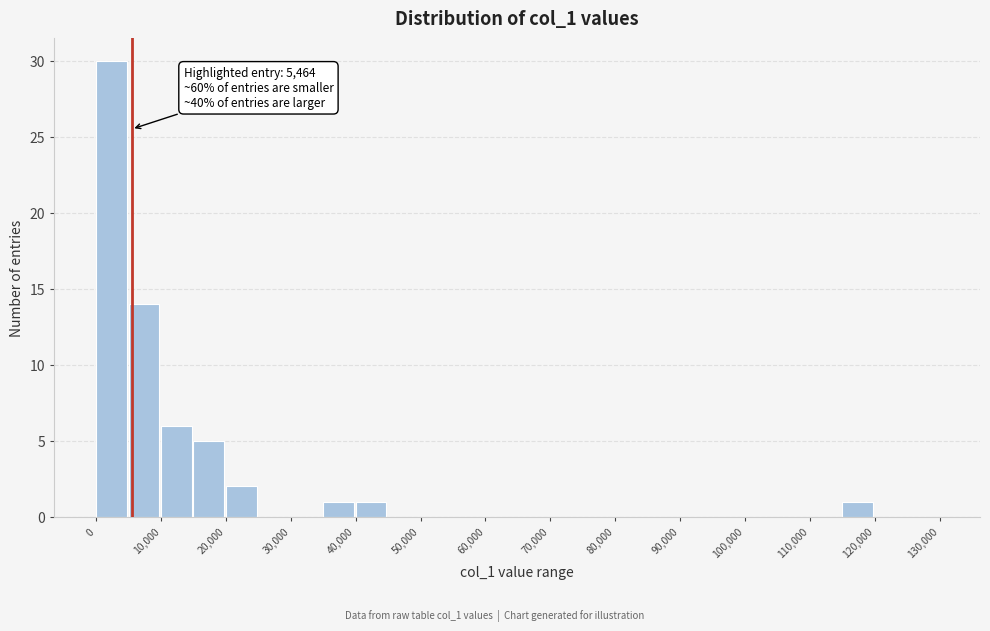

Over which range of the x-axis is the bar tallest?

0 to 5000